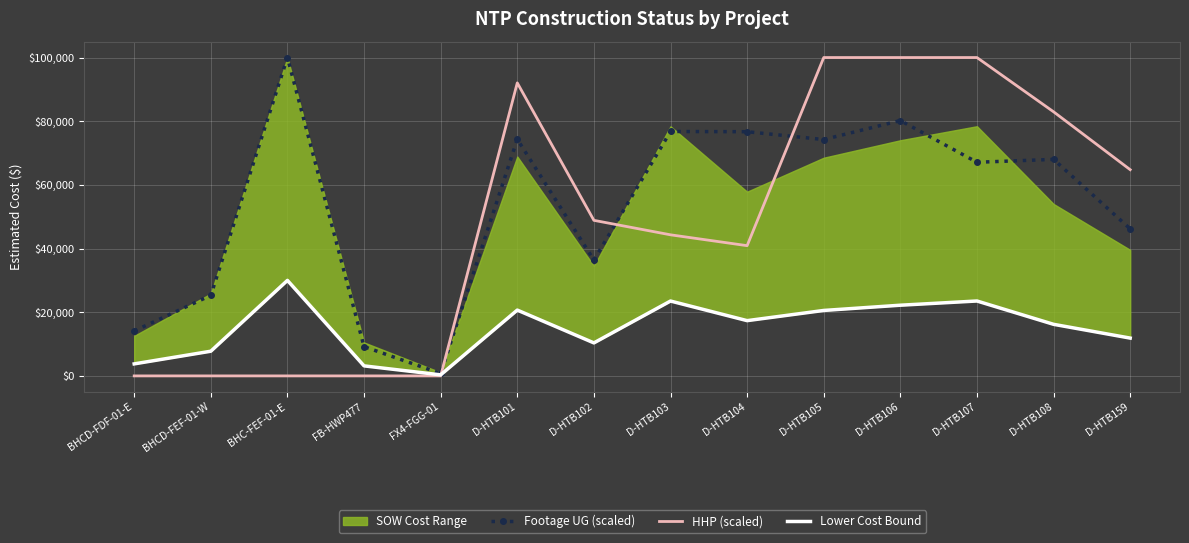

How many data points in Lower Cost Bound are less than 17357?

7